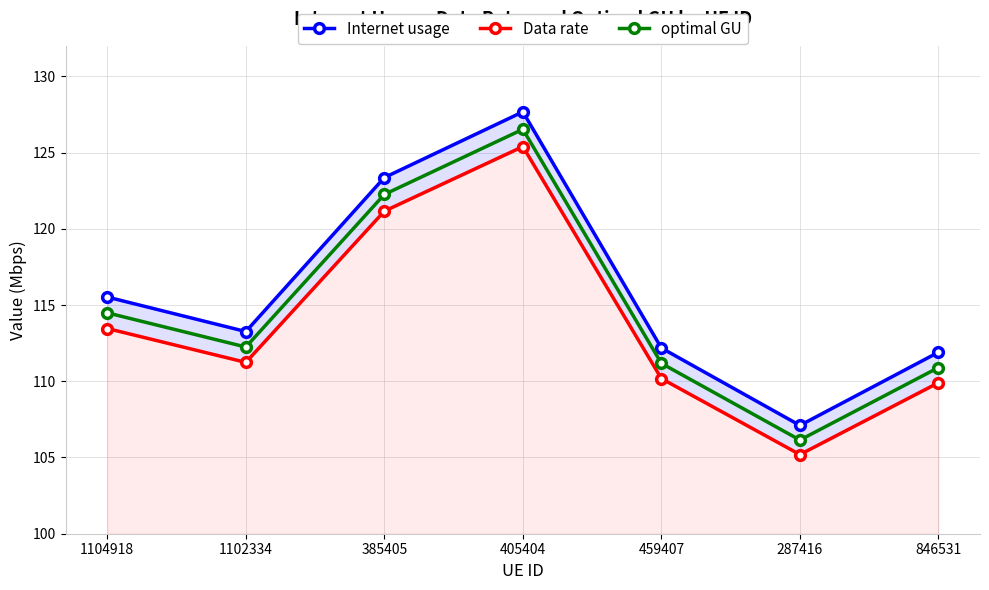

What are all the series names shown in the legend?

Internet usage, Data rate, optimal GU